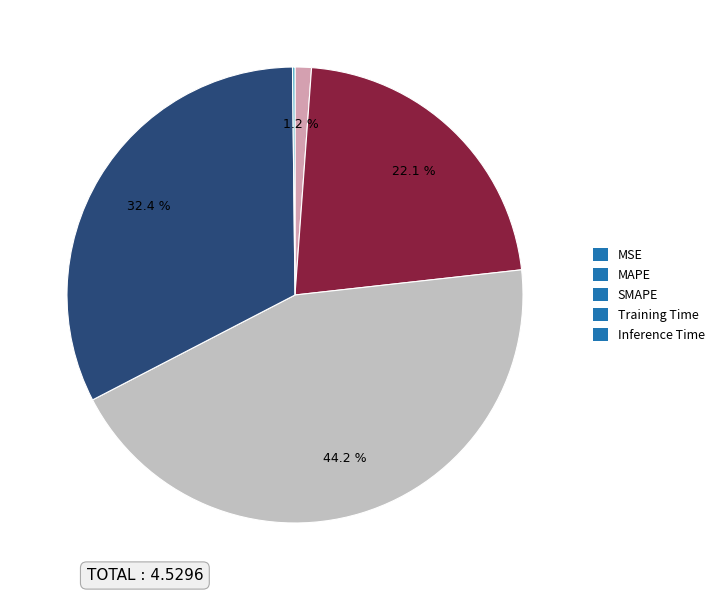

Which has a higher value, SMAPE or Training Time?

SMAPE